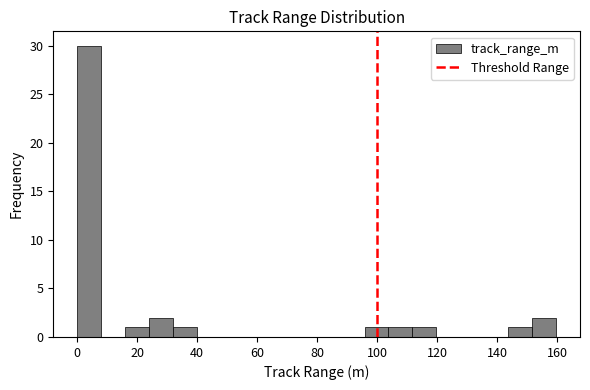

Read against the x-axis, roughly where is the centre of the tallest bar?

4